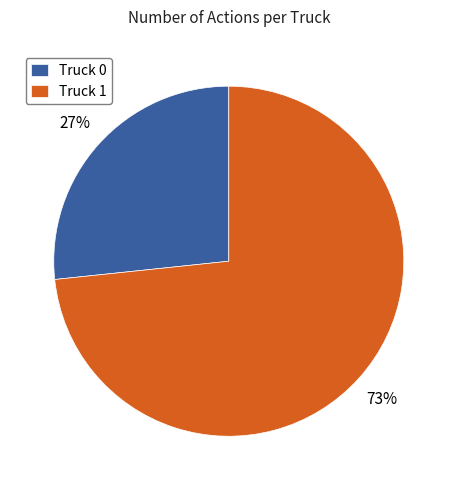

To the nearest percent, what is the combined percentage of Truck 0 and Truck 1?

100%